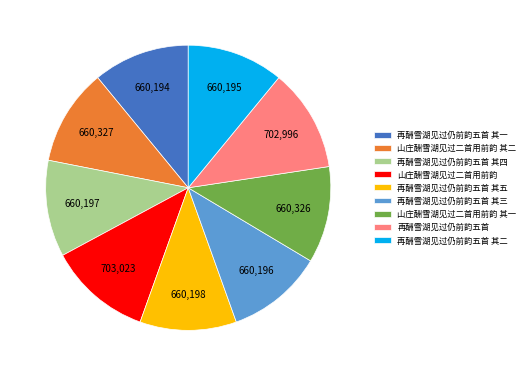

Is the sum of 山庄酬雪湖见过二首用前韵 其一 and 再酬雪湖见过仍前韵五首 其四 greater than half?

No